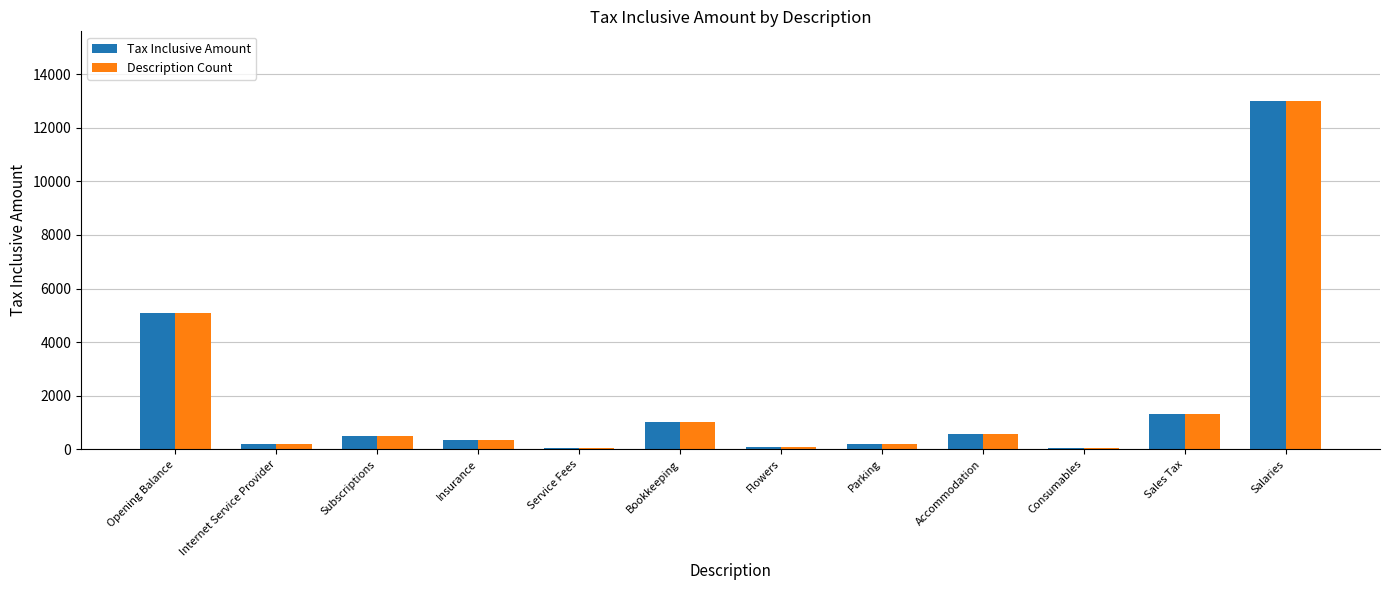

At which category is the sum across all series the highest?

Salaries